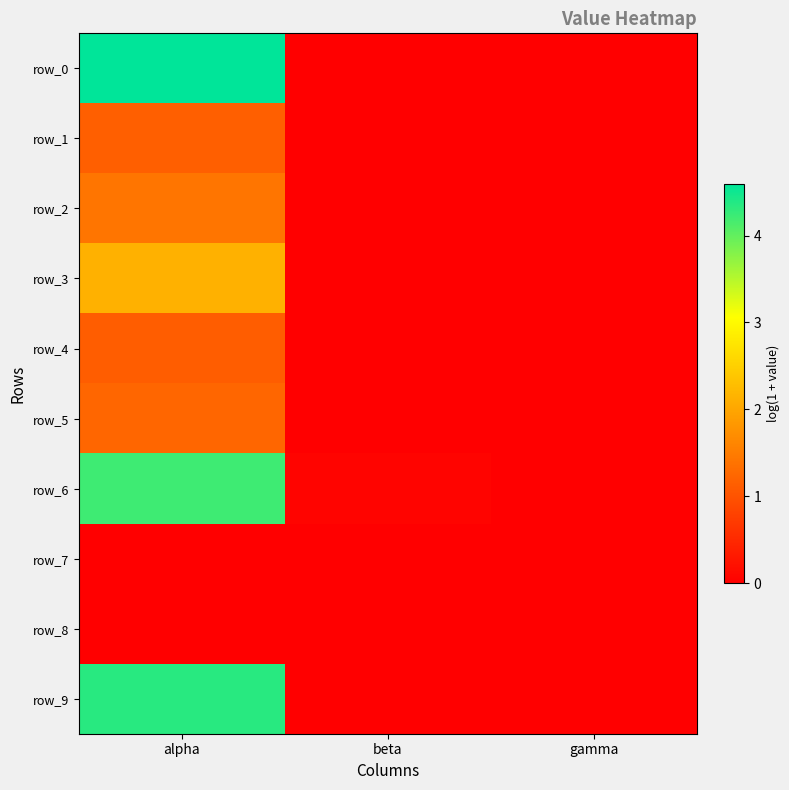

Which series has the largest total across all categories?

row_0